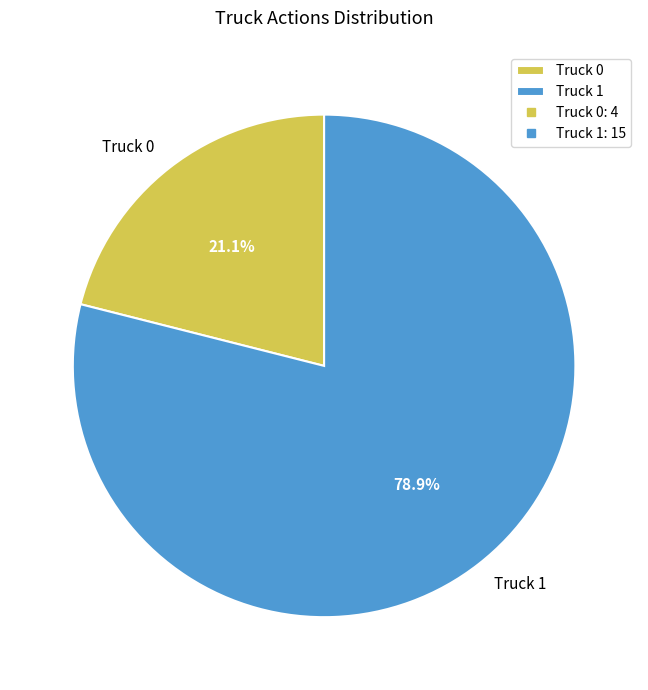

What percentage is the Truck 1 slice, to the nearest percent?

79%